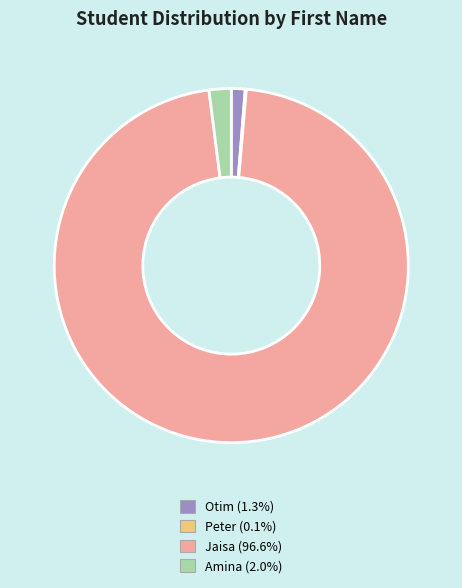

Is the sum of Otim (1.3%) and Jaisa (96.6%) greater than half?

Yes